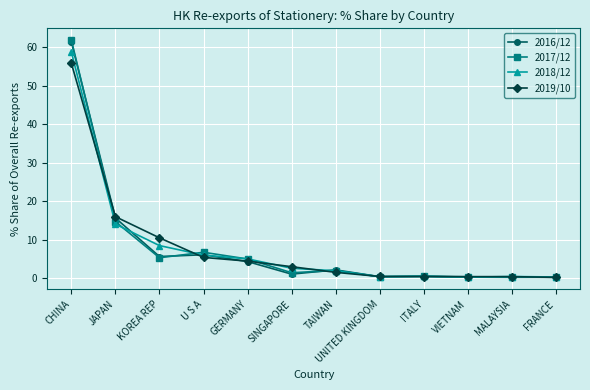

True or false: 2016/12 has more than 1 interior local peaks.

True